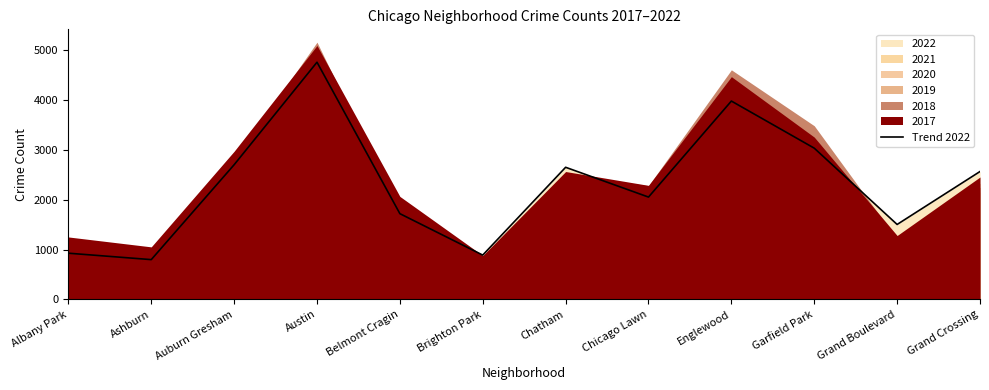

What is the value of the 6th point from the left?

888